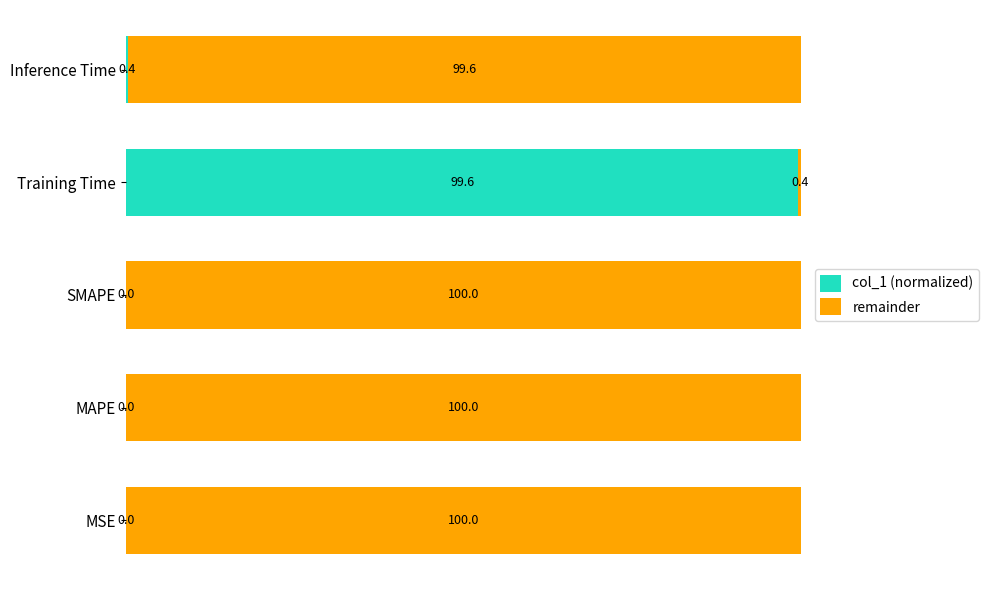

What is the sum of all col_1 (normalized) values?

100.0